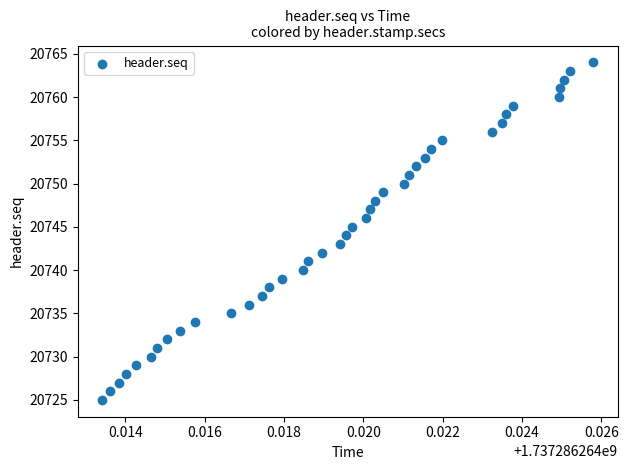

What is the range of Y values (max minus min)?

39